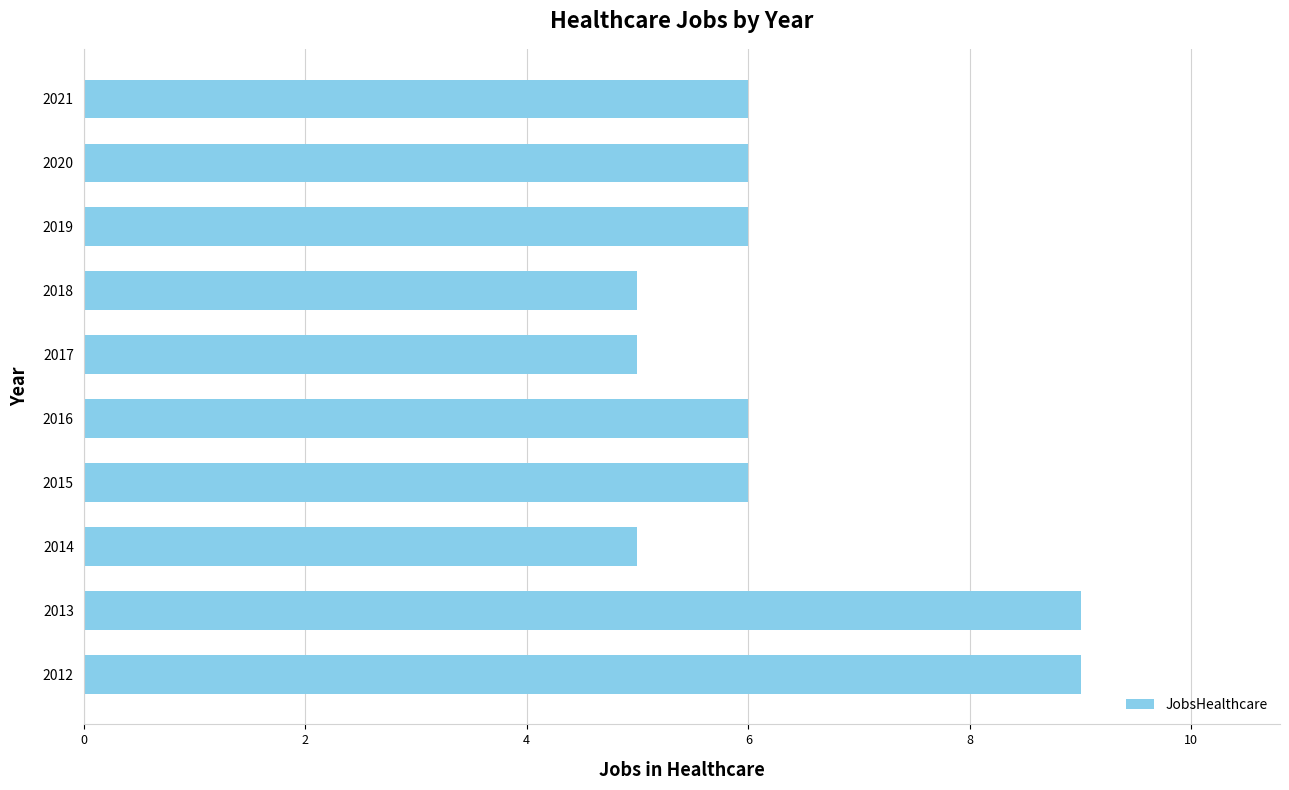

Which has a higher value, 2019 or 2014?

2019